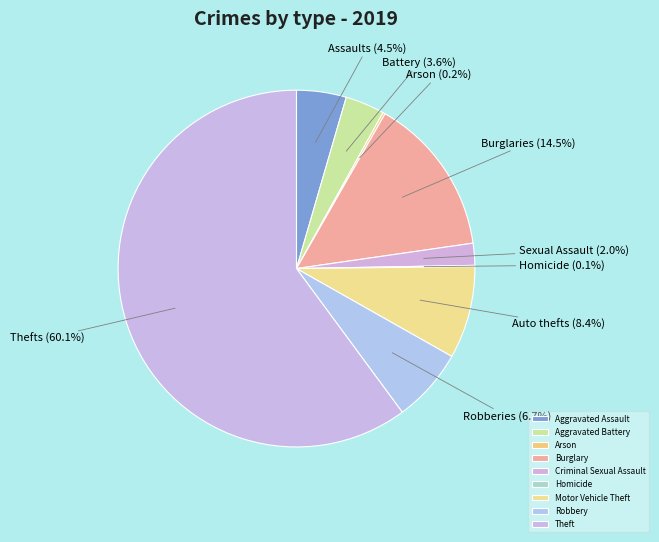

Rank the categories by value from highest to lowest.

Theft, Burglary, Motor Vehicle Theft, Robbery, Aggravated Assault, Aggravated Battery, Criminal Sexual Assault, Arson, Homicide